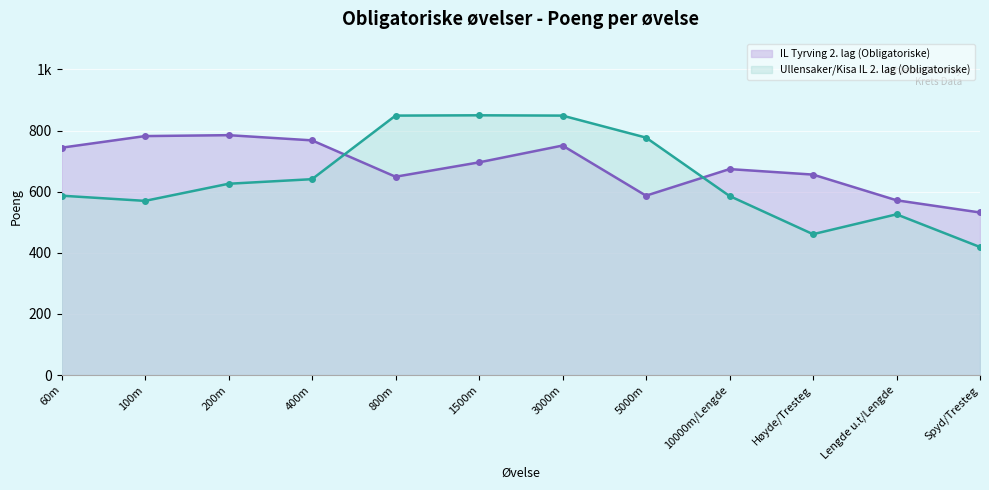

What is the greatest value displayed?

850